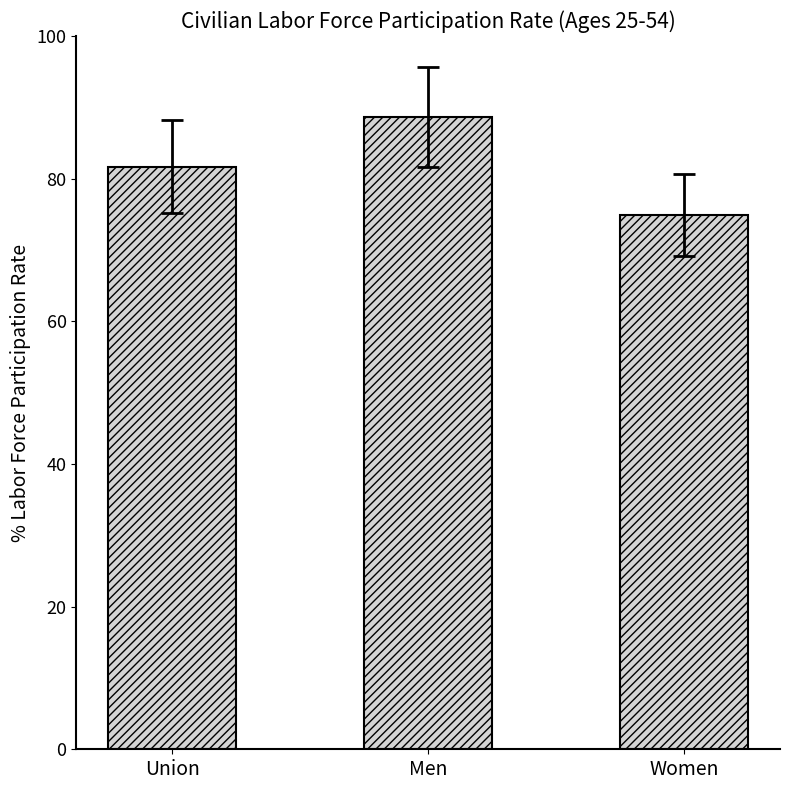

What is the value of the 2nd bar from the left?

88.6